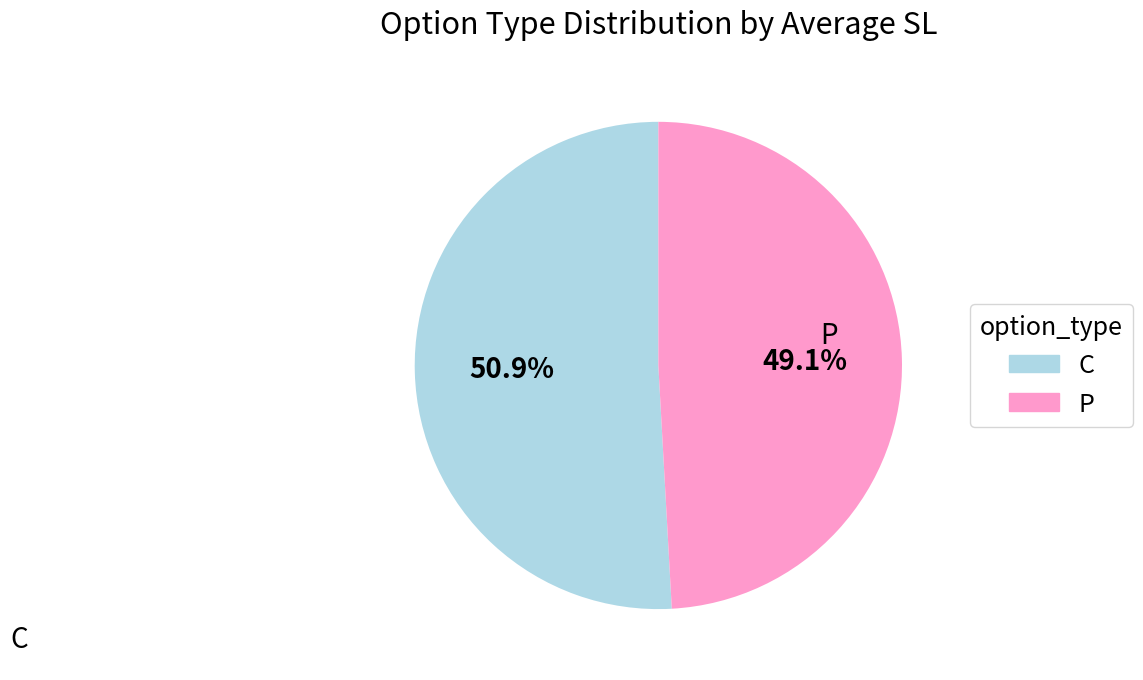

Does P account for over 50% of the chart?

No